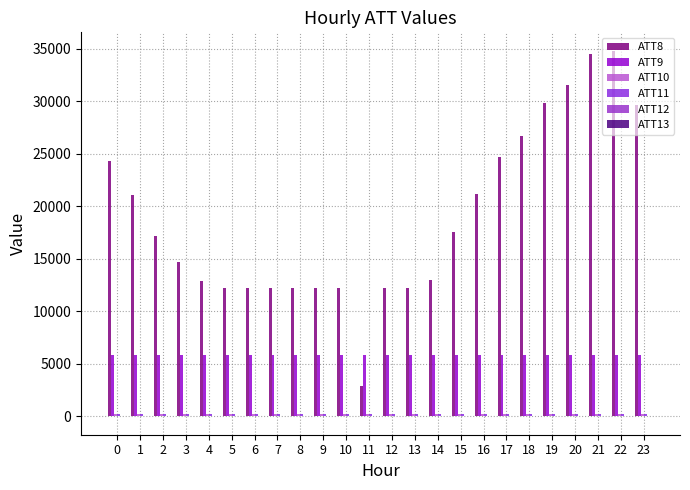

How many series are shown in this chart?

6